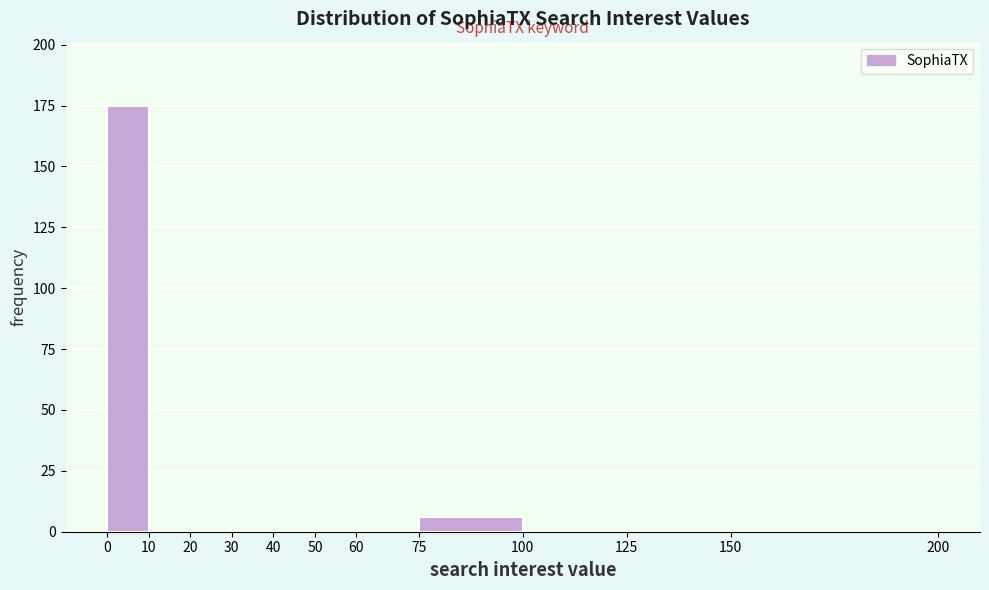

Reading left to right, list every bar in this chart as the range it spans on the x-axis followed by its height. The values are not printed on the chart, so give them approximately, as read against the axis.

0 to 10: 175
10 to 20: 0
20 to 30: 0
30 to 40: 0
40 to 50: 0
50 to 60: 0
60 to 75: 0
75 to 100: 5
100 to 125: 0
125 to 150: 0
150 to 200: 0